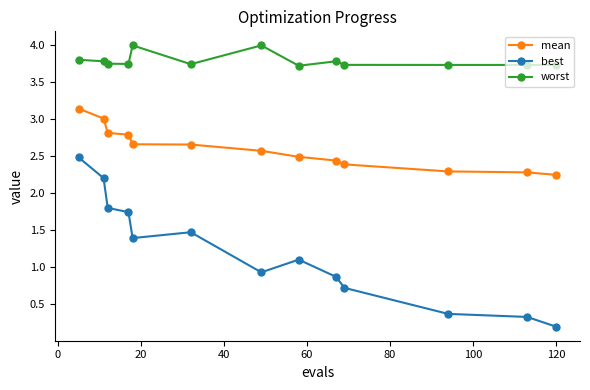

True or false: best and mean cross at least once.

False